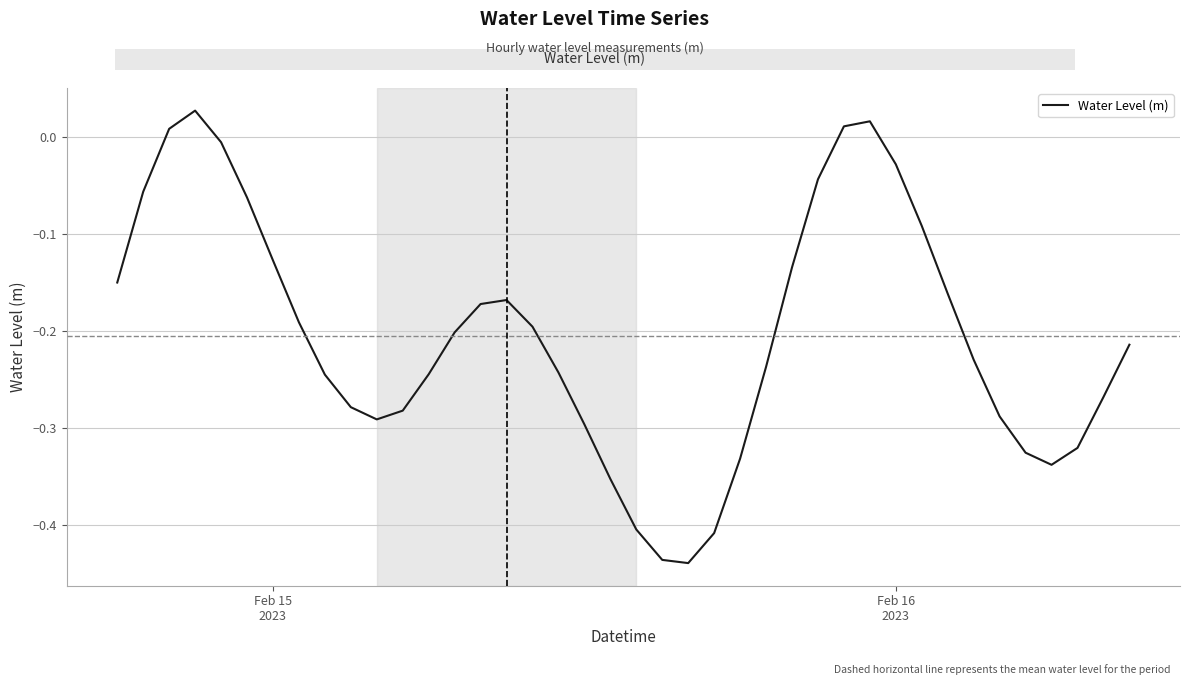

What is the difference between the maximum and minimum values?

0.5